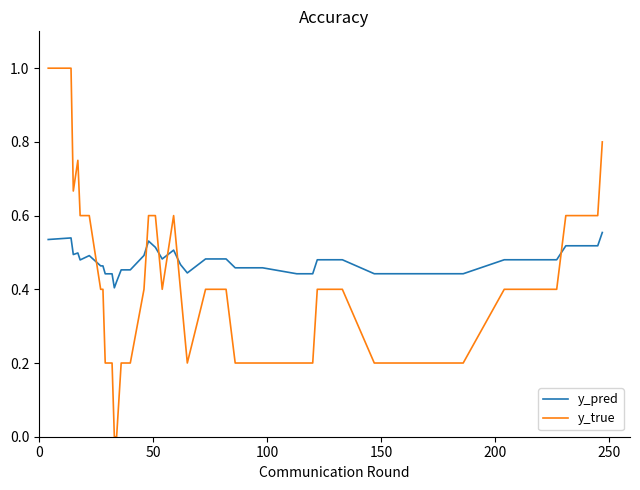

What is the difference between the maximum and minimum values in the y_true series?

1.0